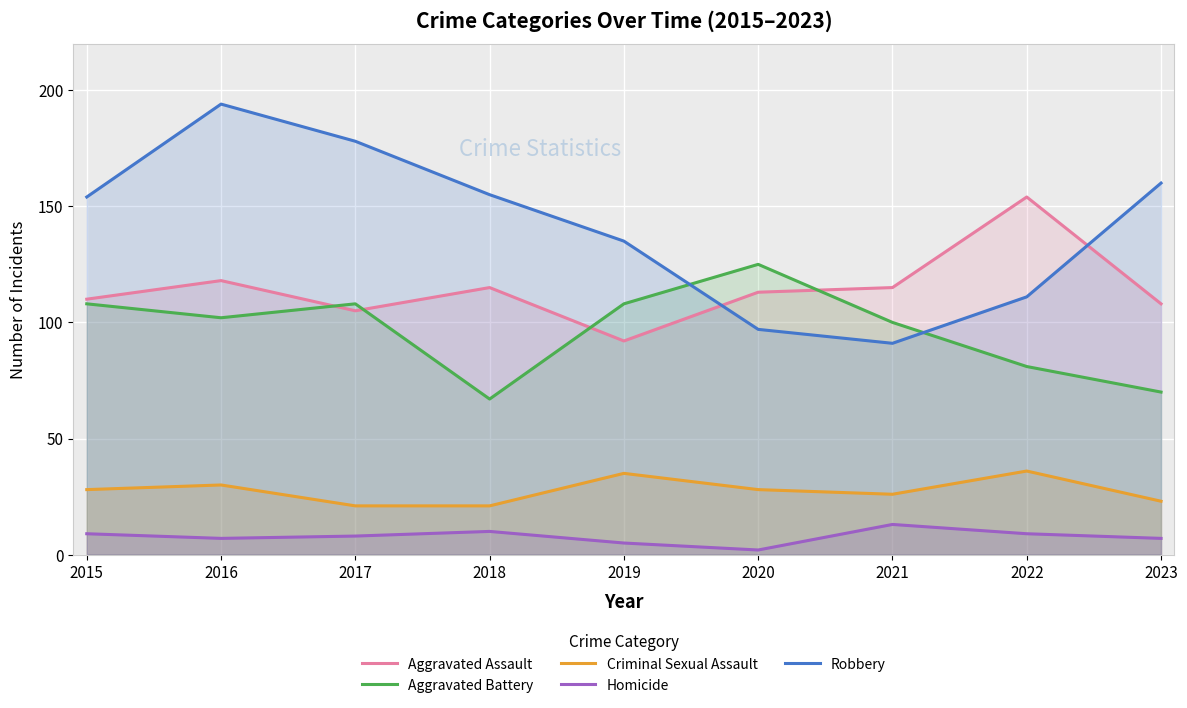

How many values in the Homicide series exceed 8?

4